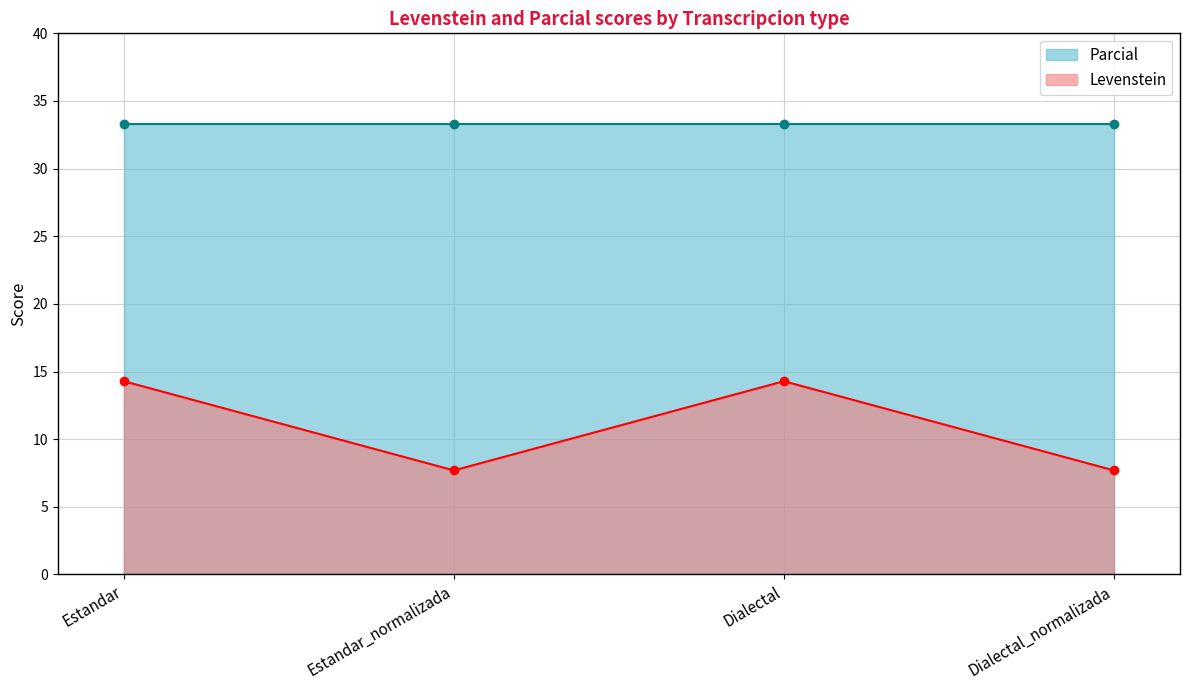

True or false: the data shows 7.7 at Estandar_normalizada.

True